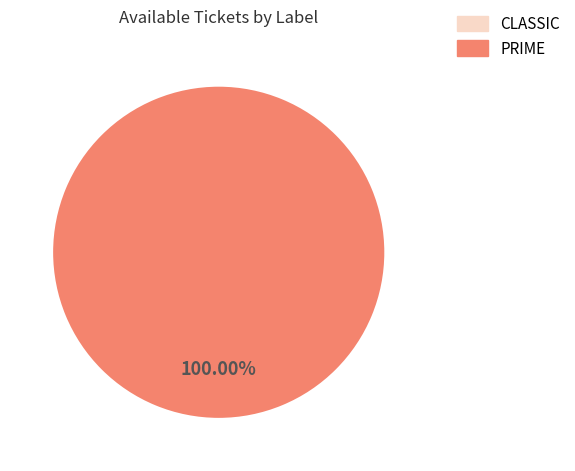

Is there a majority slice in this chart?

Yes